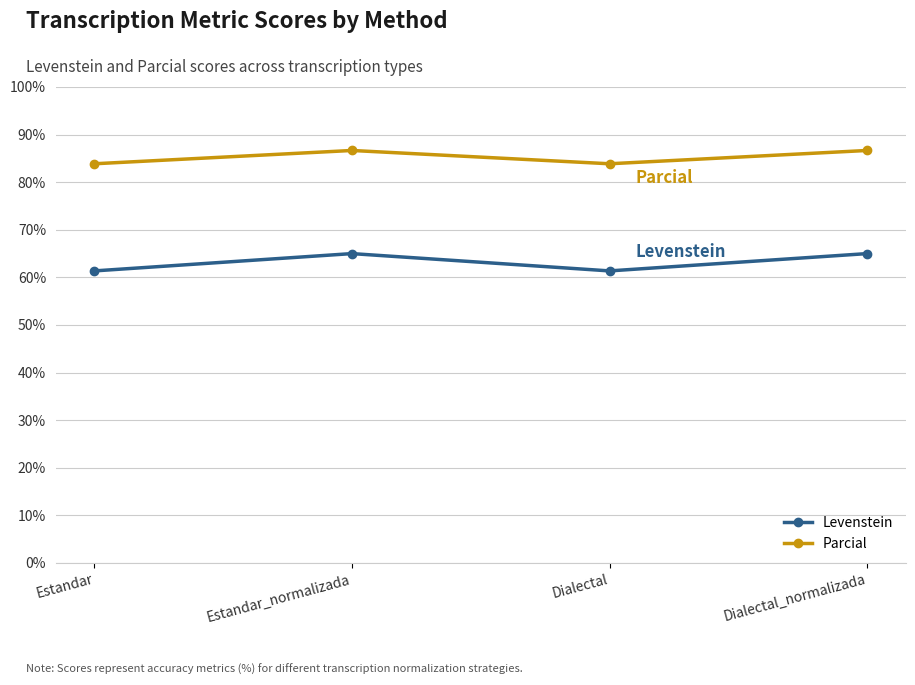

At Estandar, list the series in order from smallest to largest.

Levenstein, Parcial